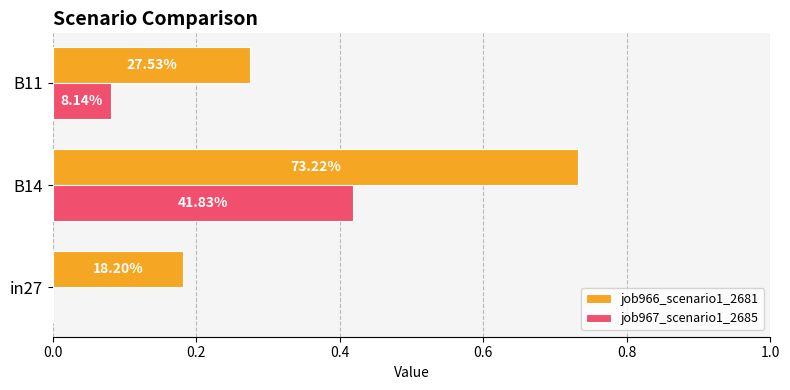

What are all the series names shown in the legend?

job966_scenario1_2681, job967_scenario1_2685